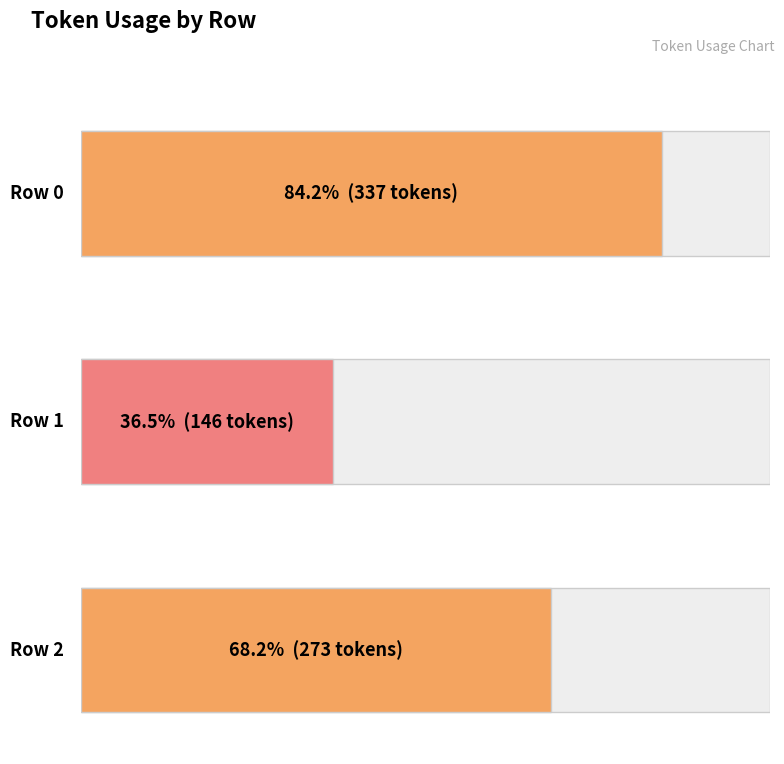

Are the bars grouped side by side (vs. stacked)?

No